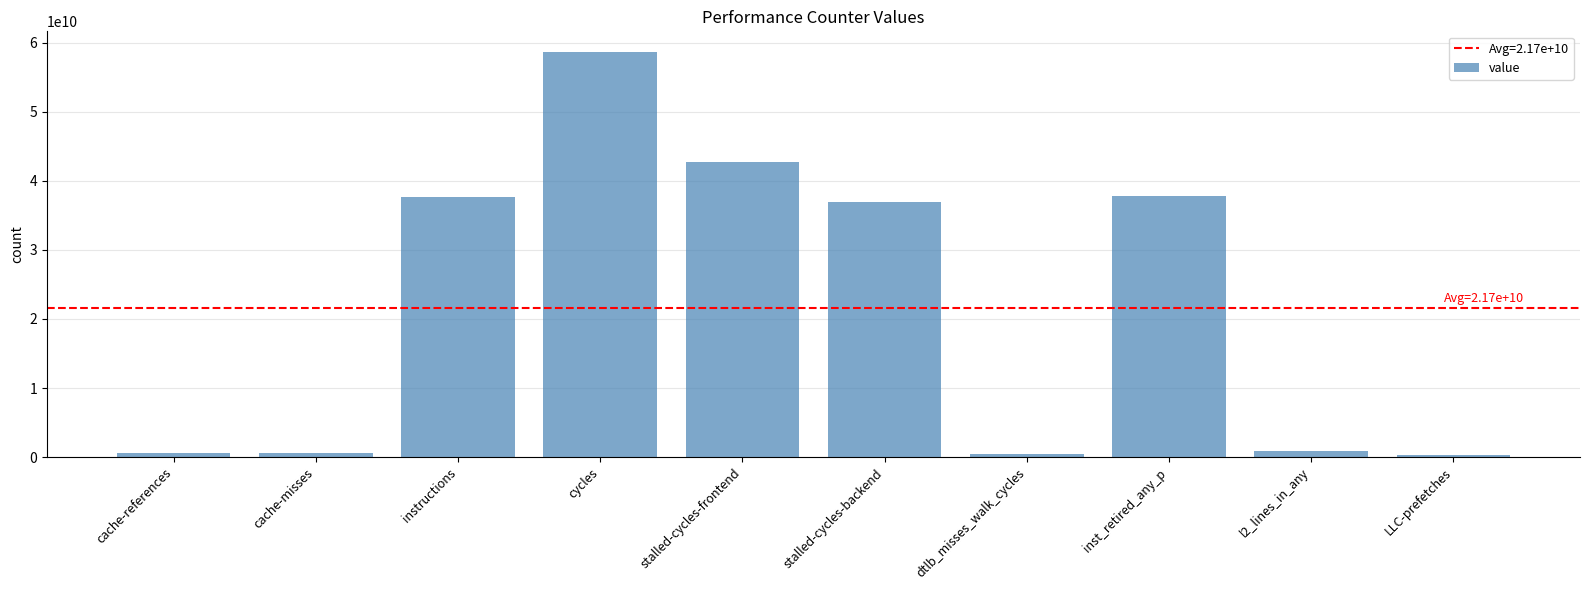

What is the difference between the maximum and minimum values?

58413486013